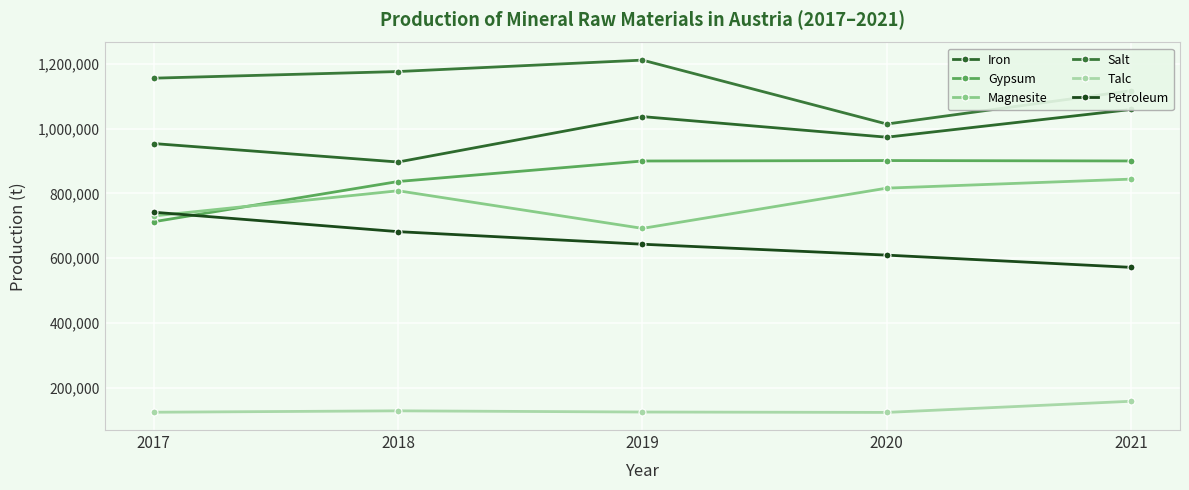

Reading left to right, extract all data points from this chart.

Iron: 954156	897132	1037470	973840	1059550
Gypsum: 712469	836862	900217	901619	900374
Magnesite: 730482	808239	691909	816370	844226
Salt: 1156326	1176807	1212158	1014554	1117586
Talc: 123558	127866	124184	123000	157493
Petroleum: 741890	681842	642953	609254	571428